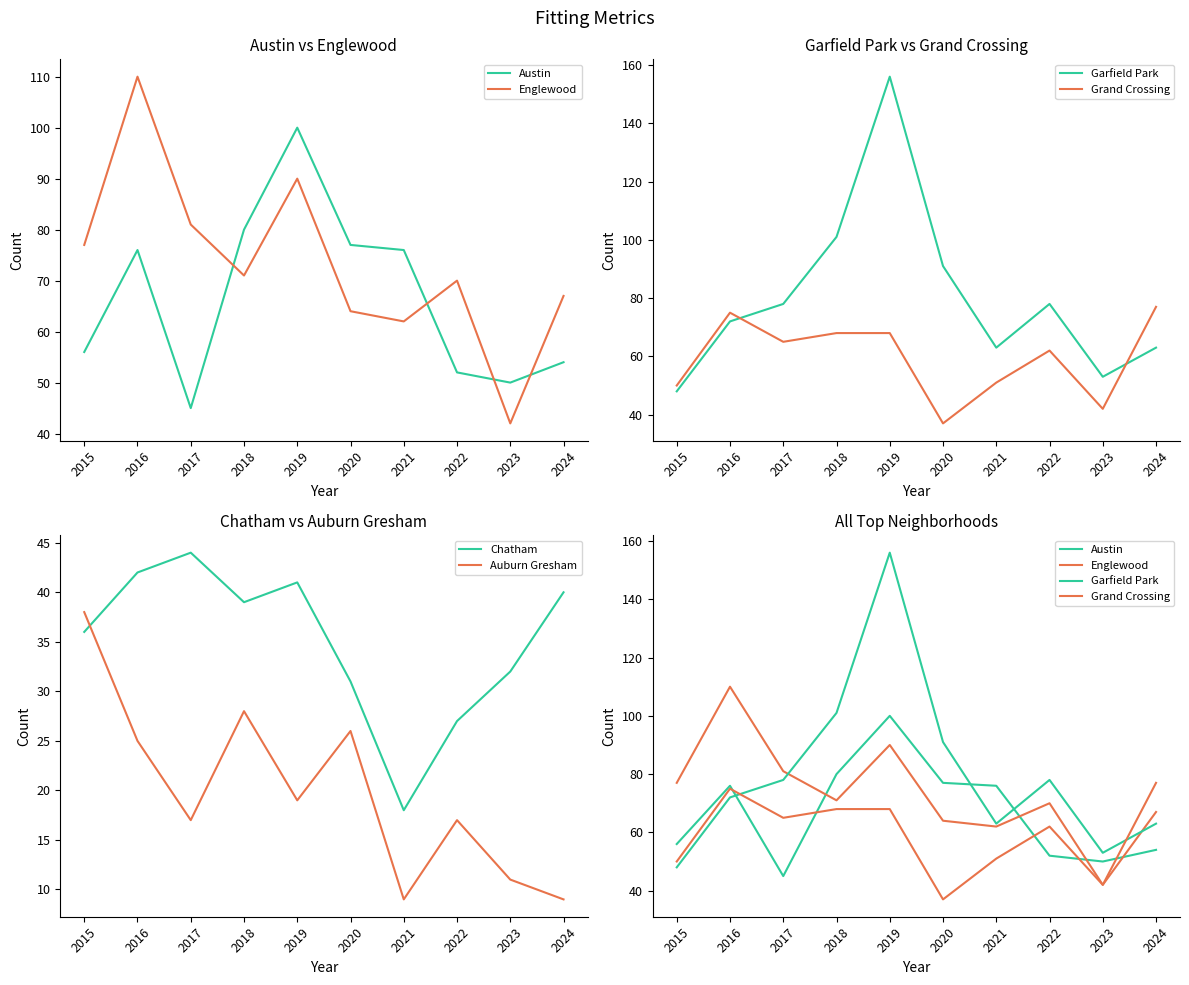

Does the chart have visible grid lines?

No